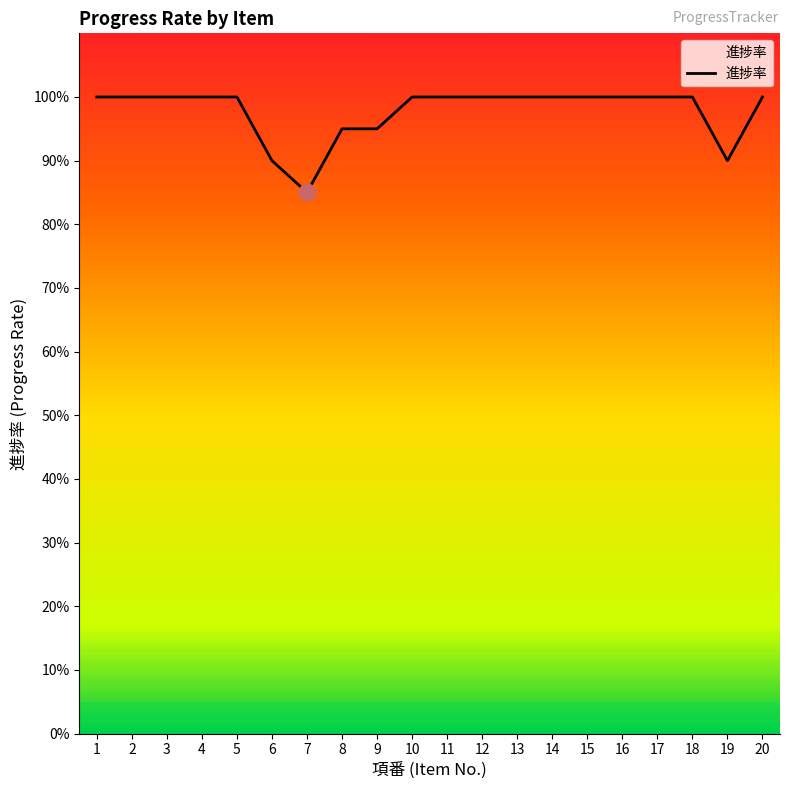

Is this an area chart (filled region under the line)?

No